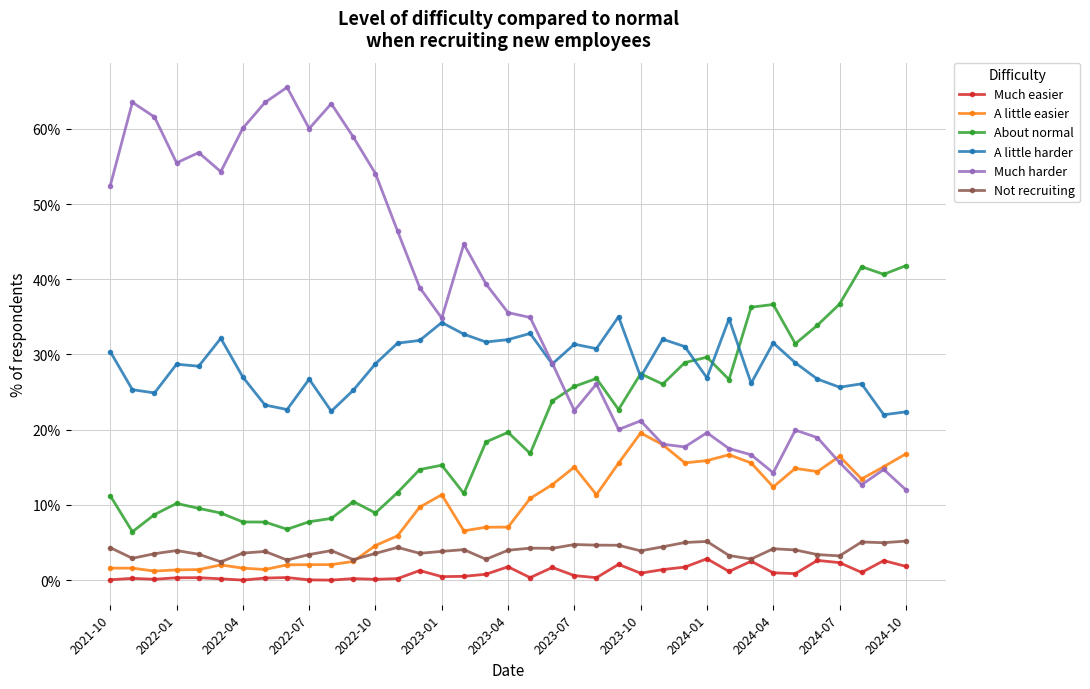

Which series has the widest spread of values?

Much harder